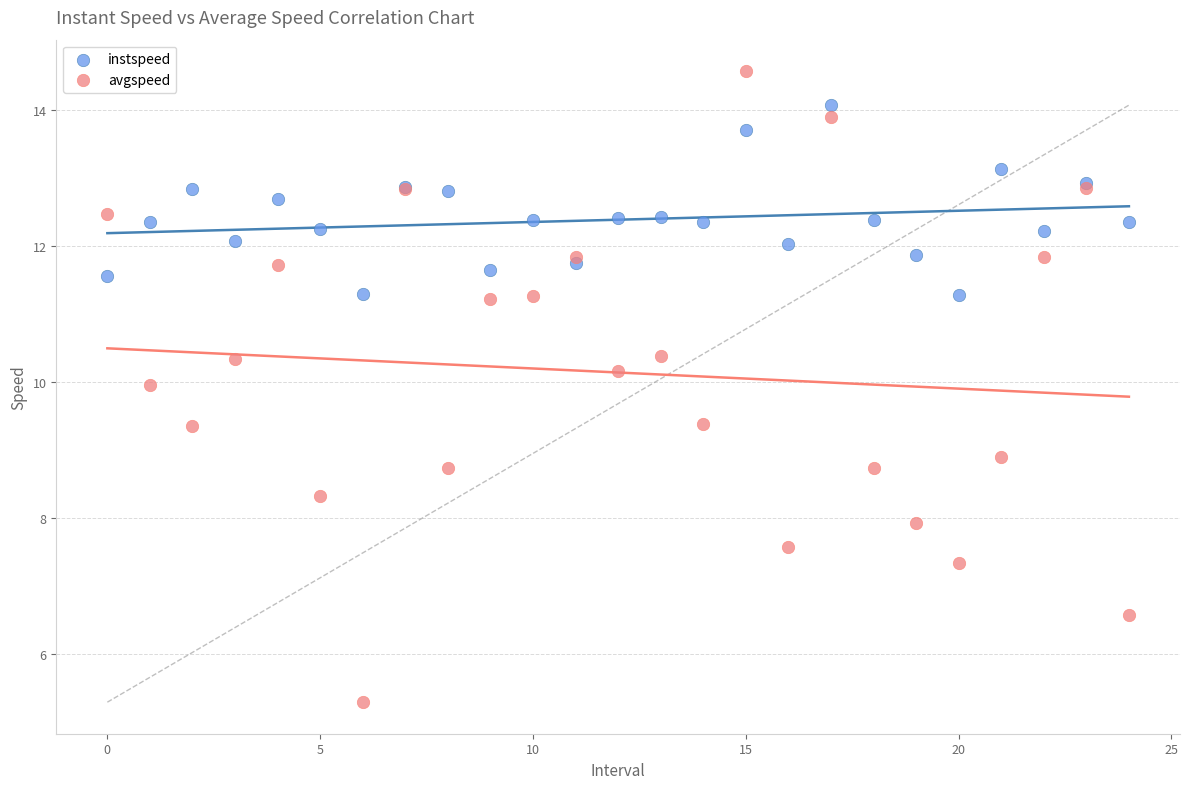

Which series contains the highest Y value?

avgspeed